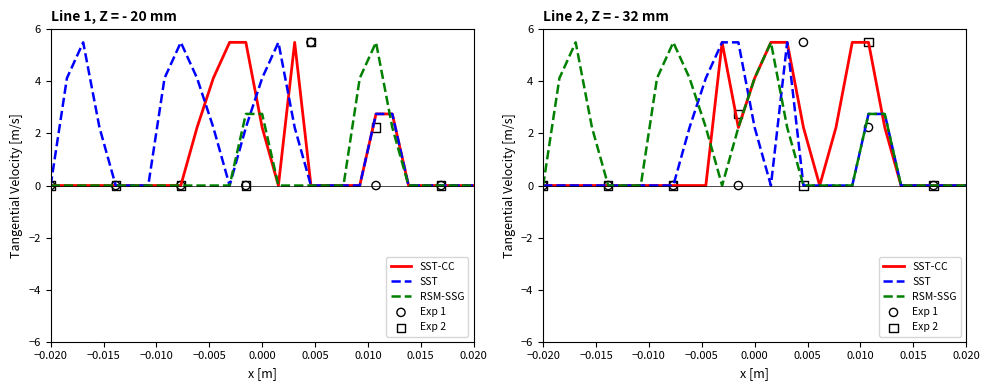

At how many categories does at least one series exceed 0?

17